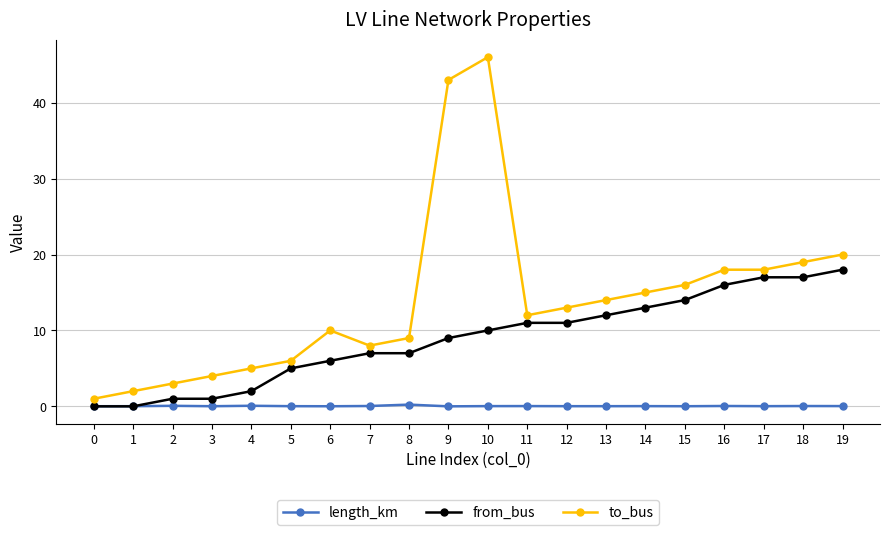

The value of from_bus at 19 is 26.3. True or false?

False